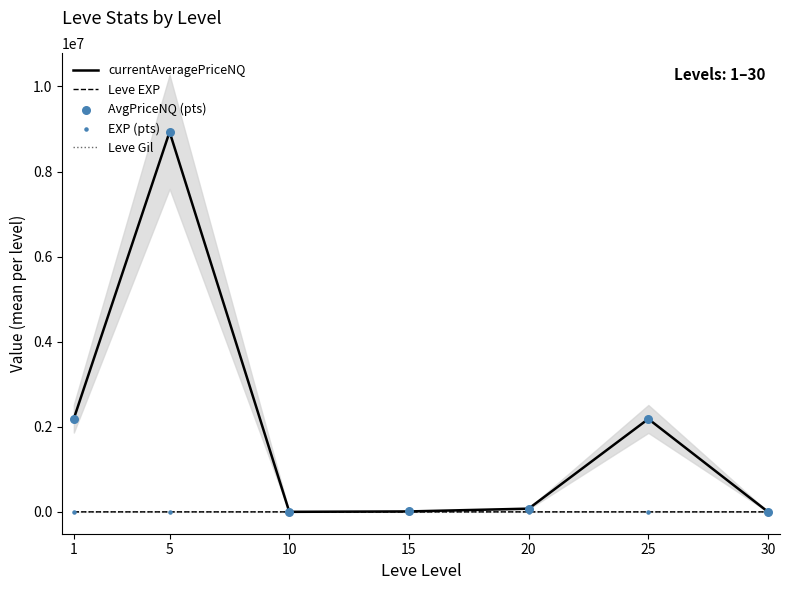

At how many categories does at least one series exceed 1190301?

3